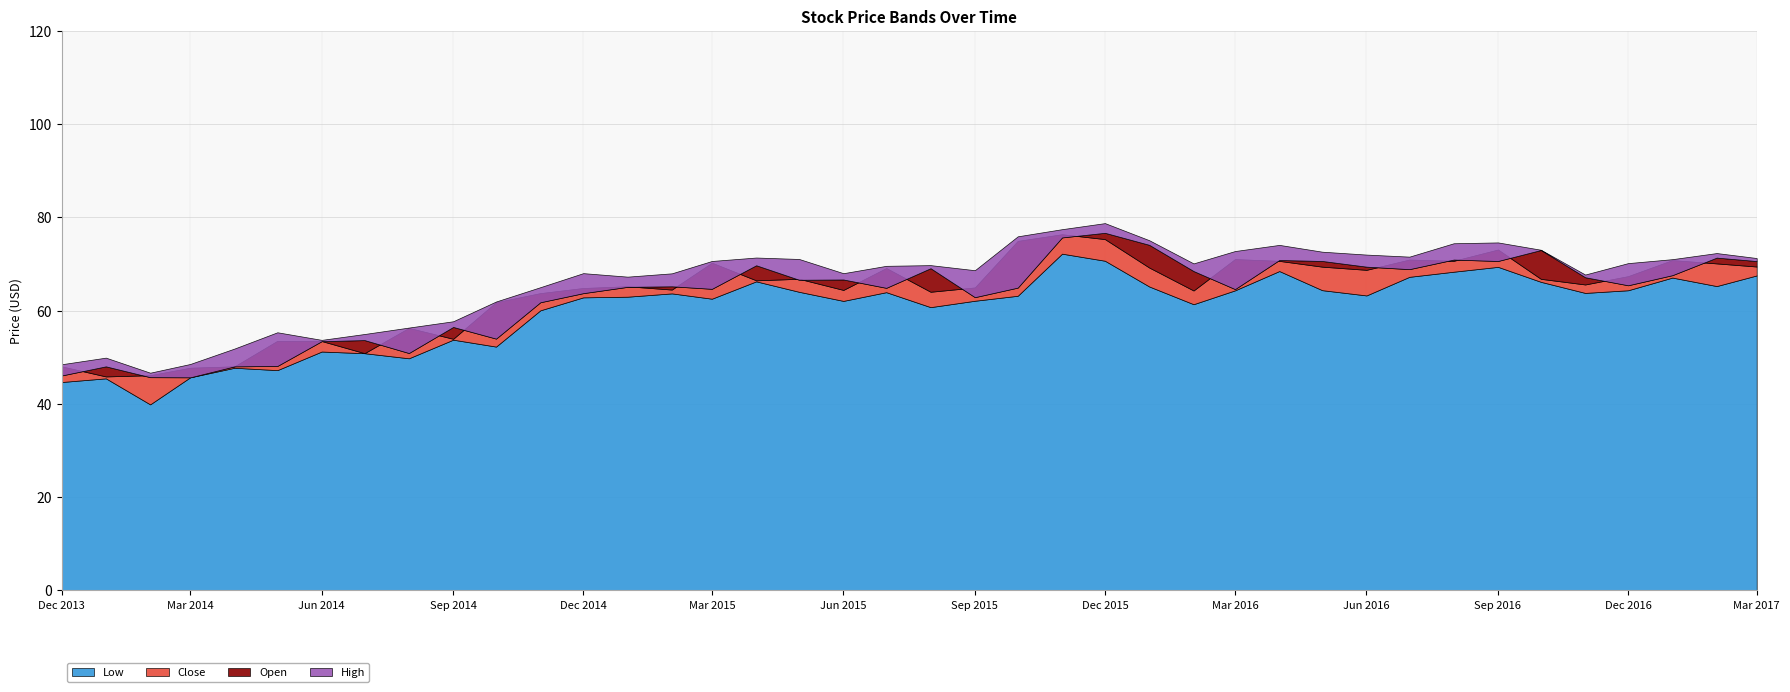

Reading right to left, what are all the values shown in this chart?

Open: 2017-03-01=70.6	2017-02-01=71.4	2017-01-01=67.6	2016-12-01=65.4	2016-11-01=67.2	2016-10-01=73.0	2016-09-01=70.7	2016-08-01=71.0	2016-07-01=68.9	2016-06-01=69.4	2016-05-01=70.7	2016-04-01=70.9	2016-03-01=64.6	2016-02-01=68.5	2016-01-01=74.1	2015-12-01=76.7	2015-11-01=75.7	2015-10-01=64.9	2015-09-01=62.9	2015-08-01=69.1	2015-07-01=64.9	2015-06-01=66.7	2015-05-01=66.6	2015-04-01=69.7	2015-03-01=64.7	2015-02-01=65.2	2015-01-01=65.1	2014-12-01=63.8	2014-11-01=61.8	2014-10-01=54.0	2014-09-01=56.5	2014-08-01=50.9	2014-07-01=53.7	2014-06-01=53.5	2014-05-01=48.1	2014-04-01=48.0	2014-03-01=45.7	2014-02-01=45.7	2014-01-01=48.0	2013-12-01=46.1
Low: 2017-03-01=67.5	2017-02-01=65.3	2017-01-01=67.1	2016-12-01=64.4	2016-11-01=63.8	2016-10-01=66.2	2016-09-01=69.4	2016-08-01=68.3	2016-07-01=67.2	2016-06-01=63.3	2016-05-01=64.4	2016-04-01=68.5	2016-03-01=64.3	2016-02-01=61.4	2016-01-01=65.2	2015-12-01=70.7	2015-11-01=72.2	2015-10-01=63.2	2015-09-01=62.1	2015-08-01=60.8	2015-07-01=64.0	2015-06-01=62.1	2015-05-01=64.0	2015-04-01=66.3	2015-03-01=62.6	2015-02-01=63.7	2015-01-01=63.0	2014-12-01=62.9	2014-11-01=60.1	2014-10-01=52.3	2014-09-01=53.8	2014-08-01=49.8	2014-07-01=50.9	2014-06-01=51.2	2014-05-01=47.2	2014-04-01=47.8	2014-03-01=45.7	2014-02-01=39.9	2014-01-01=45.5	2013-12-01=44.7
Close: 2017-03-01=69.5	2017-02-01=70.1	2017-01-01=70.8	2016-12-01=67.4	2016-11-01=65.6	2016-10-01=66.8	2016-09-01=73.1	2016-08-01=70.7	2016-07-01=71.0	2016-06-01=68.8	2016-05-01=69.4	2016-04-01=70.7	2016-03-01=71.0	2016-02-01=64.3	2016-01-01=69.2	2015-12-01=75.3	2015-11-01=76.4	2015-10-01=75.0	2015-09-01=65.0	2015-08-01=64.0	2015-07-01=69.1	2015-06-01=64.4	2015-05-01=66.8	2015-04-01=66.5	2015-03-01=70.3	2015-02-01=64.5	2015-01-01=65.2	2014-12-01=64.8	2014-11-01=63.8	2014-10-01=61.8	2014-09-01=54.0	2014-08-01=56.3	2014-07-01=50.9	2014-06-01=53.5	2014-05-01=53.5	2014-04-01=48.0	2014-03-01=47.8	2014-02-01=46.1	2014-01-01=45.9	2013-12-01=48.0
High: 2017-03-01=71.3	2017-02-01=72.3	2017-01-01=71.0	2016-12-01=70.2	2016-11-01=67.7	2016-10-01=73.1	2016-09-01=74.6	2016-08-01=74.5	2016-07-01=71.6	2016-06-01=72.0	2016-05-01=72.6	2016-04-01=74.1	2016-03-01=72.8	2016-02-01=70.1	2016-01-01=75.1	2015-12-01=78.8	2015-11-01=77.5	2015-10-01=75.9	2015-09-01=68.7	2015-08-01=69.8	2015-07-01=69.6	2015-06-01=68.0	2015-05-01=71.1	2015-04-01=71.4	2015-03-01=70.7	2015-02-01=68.0	2015-01-01=67.3	2014-12-01=68.0	2014-11-01=65.0	2014-10-01=62.0	2014-09-01=57.7	2014-08-01=56.4	2014-07-01=55.0	2014-06-01=53.7	2014-05-01=55.4	2014-04-01=51.9	2014-03-01=48.6	2014-02-01=46.7	2014-01-01=49.9	2013-12-01=48.5